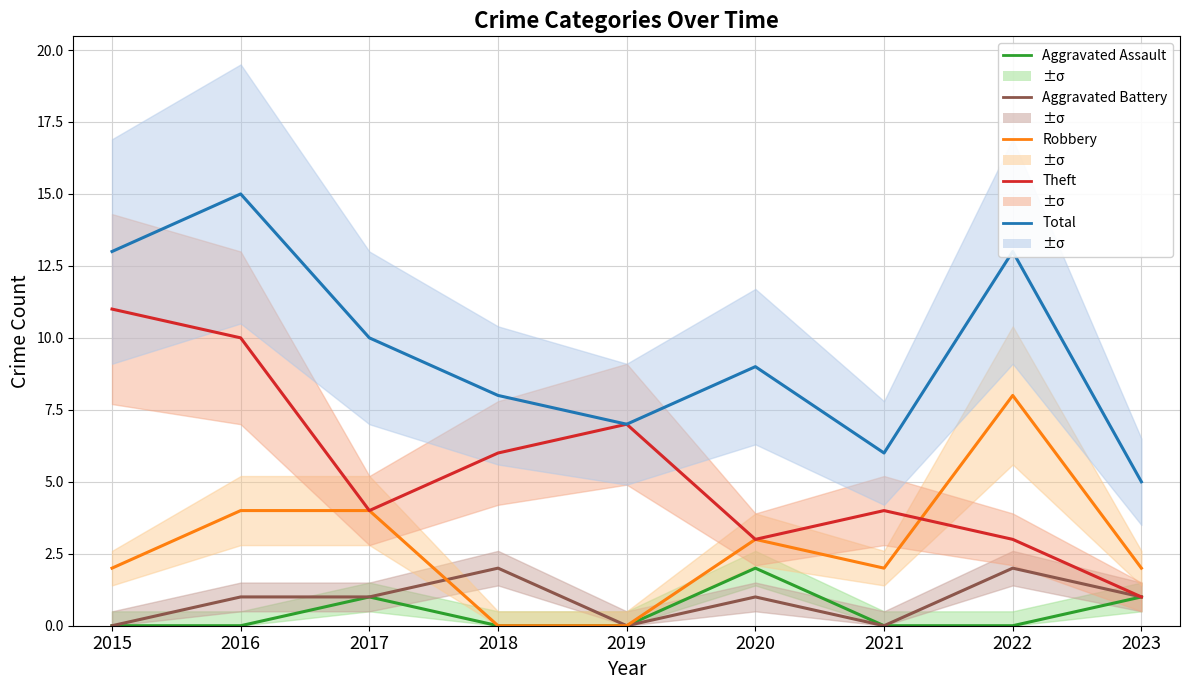

List the labels in order of Total value, smallest first.

2023, 2021, 2019, 2018, 2020, 2017, 2015, 2022, 2016